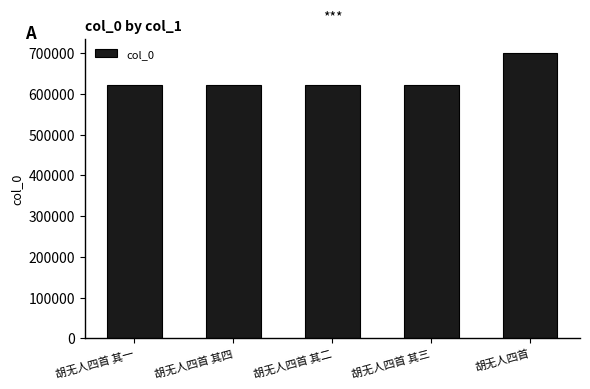

Where is the data nearest to the value 661261?

胡无人四首 其四